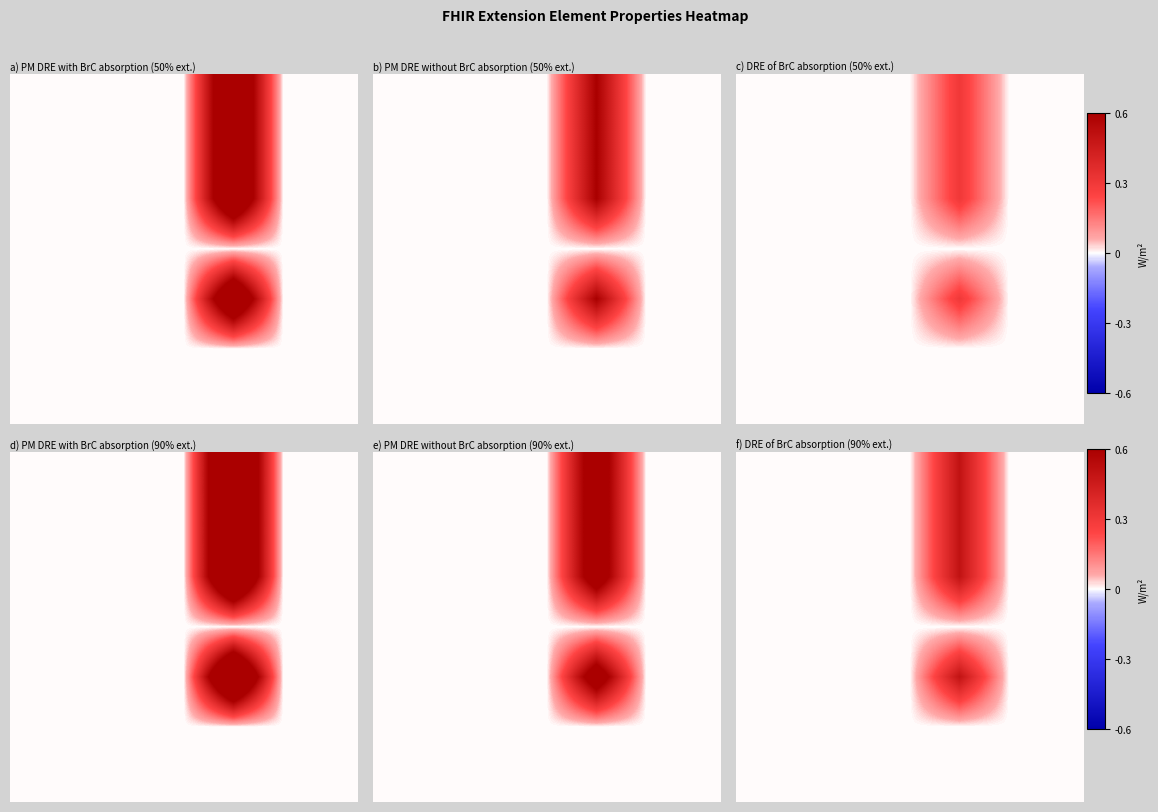

Between 2 and 3, which is larger?

2